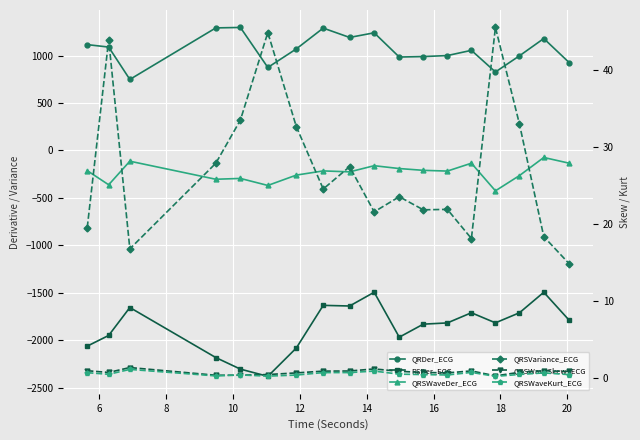

What is the average value of the QRDer_ECG series?

1064.8